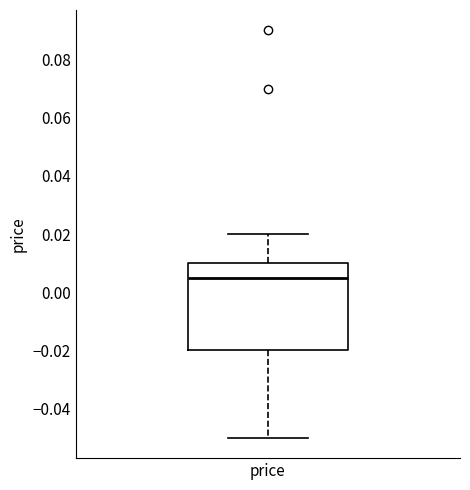

Read this box plot against the y-axis: the position of the median line, the range covered by the box, and the ends of both whiskers. The values are not printed on the chart, so give them approximately, as read against the axis.

median 0.006, box -0.020 to 0.010, whiskers -0.050 to 0.020